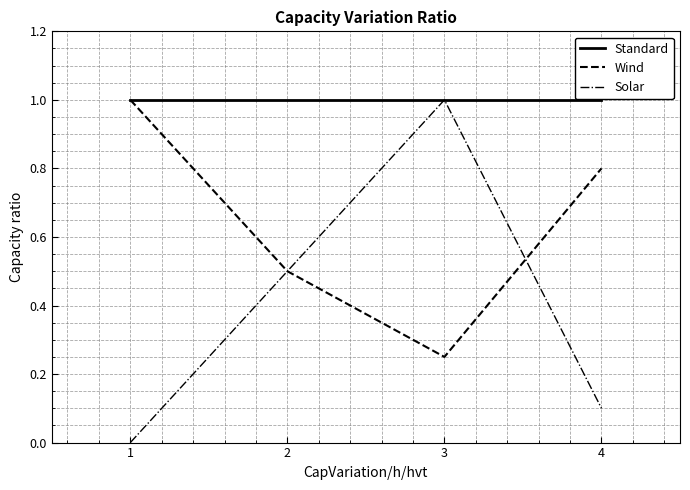

List the labels in order of Solar value, smallest first.

1, 4, 2, 3